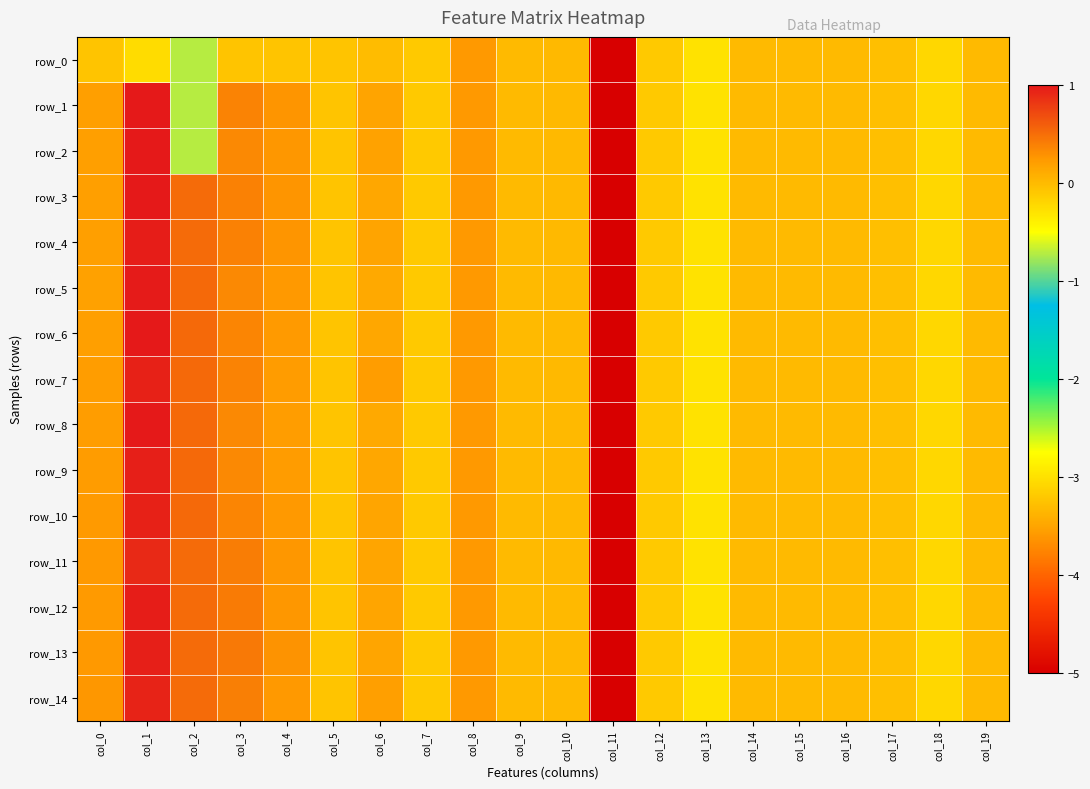

What is the difference between the highest and lowest values at col_1?

1.2